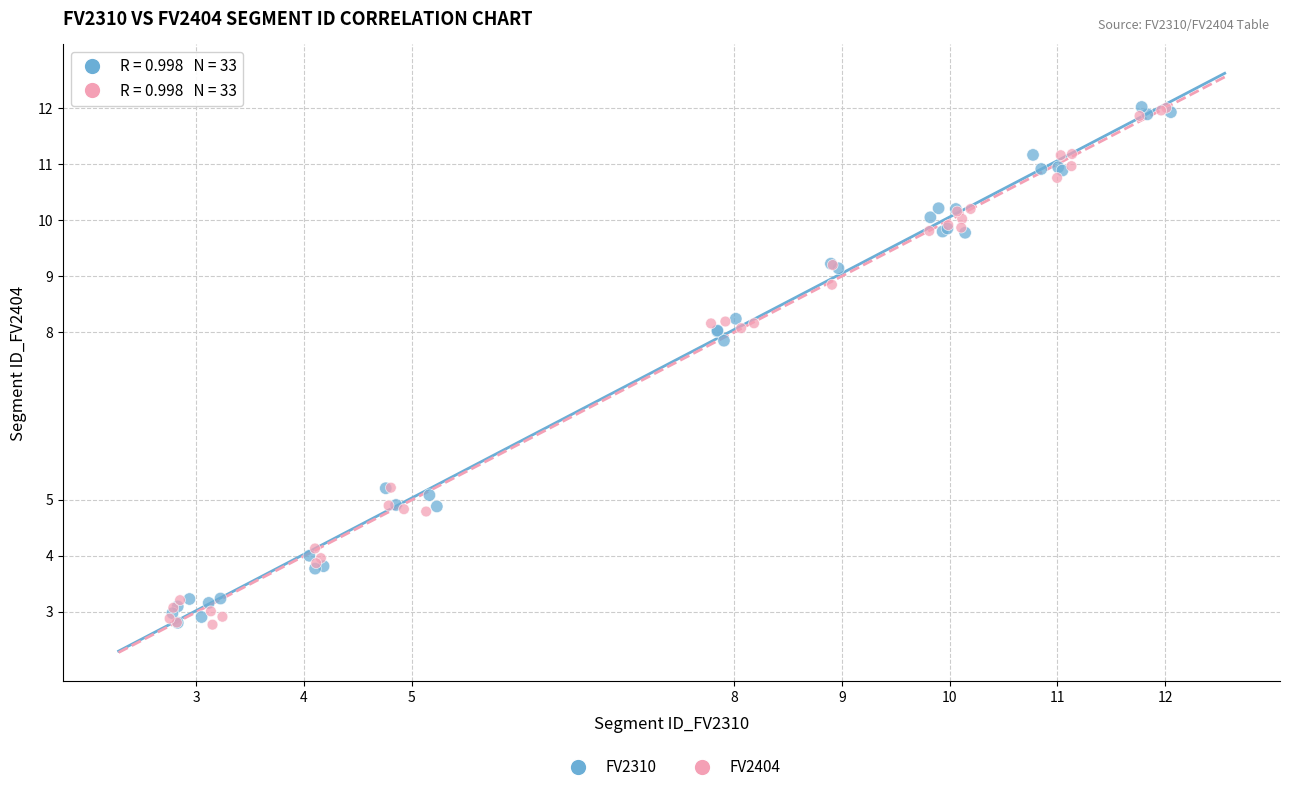

What are all the series names shown in the legend?

FV2310, FV2404